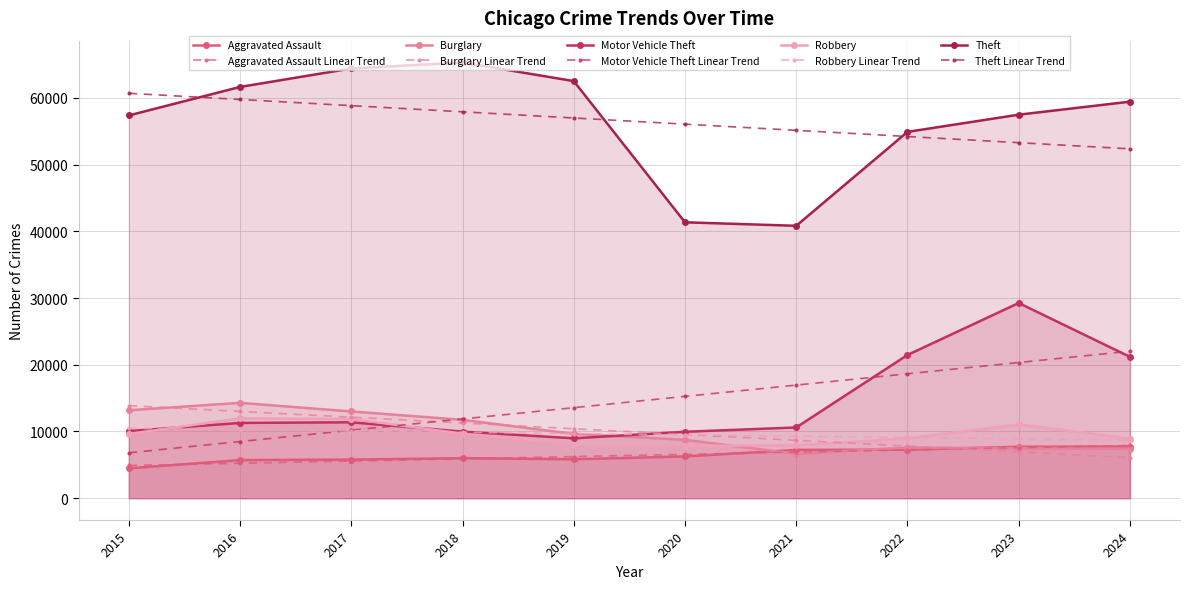

Reading left to right, what are all the values shown in this chart?

Aggravated Assault: 2015=4480	2016=5713	2017=5793	2018=6002	2019=5841	2020=6265	2021=7242	2022=7280	2023=7712	2024=7748
Burglary: 2015=13184	2016=14289	2017=13001	2018=11747	2019=9638	2020=8758	2021=6661	2022=7593	2023=7481	2024=7415
Motor Vehicle Theft: 2015=10068	2016=11285	2017=11380	2018=9985	2019=8978	2020=9959	2021=10605	2022=21466	2023=29251	2024=21183
Robbery: 2015=9638	2016=11960	2017=11880	2018=9681	2019=7995	2020=7855	2021=7920	2022=8963	2023=11054	2024=8935
Theft: 2015=57352	2016=61623	2017=64386	2018=65290	2019=62497	2020=41343	2021=40818	2022=54889	2023=57467	2024=59415